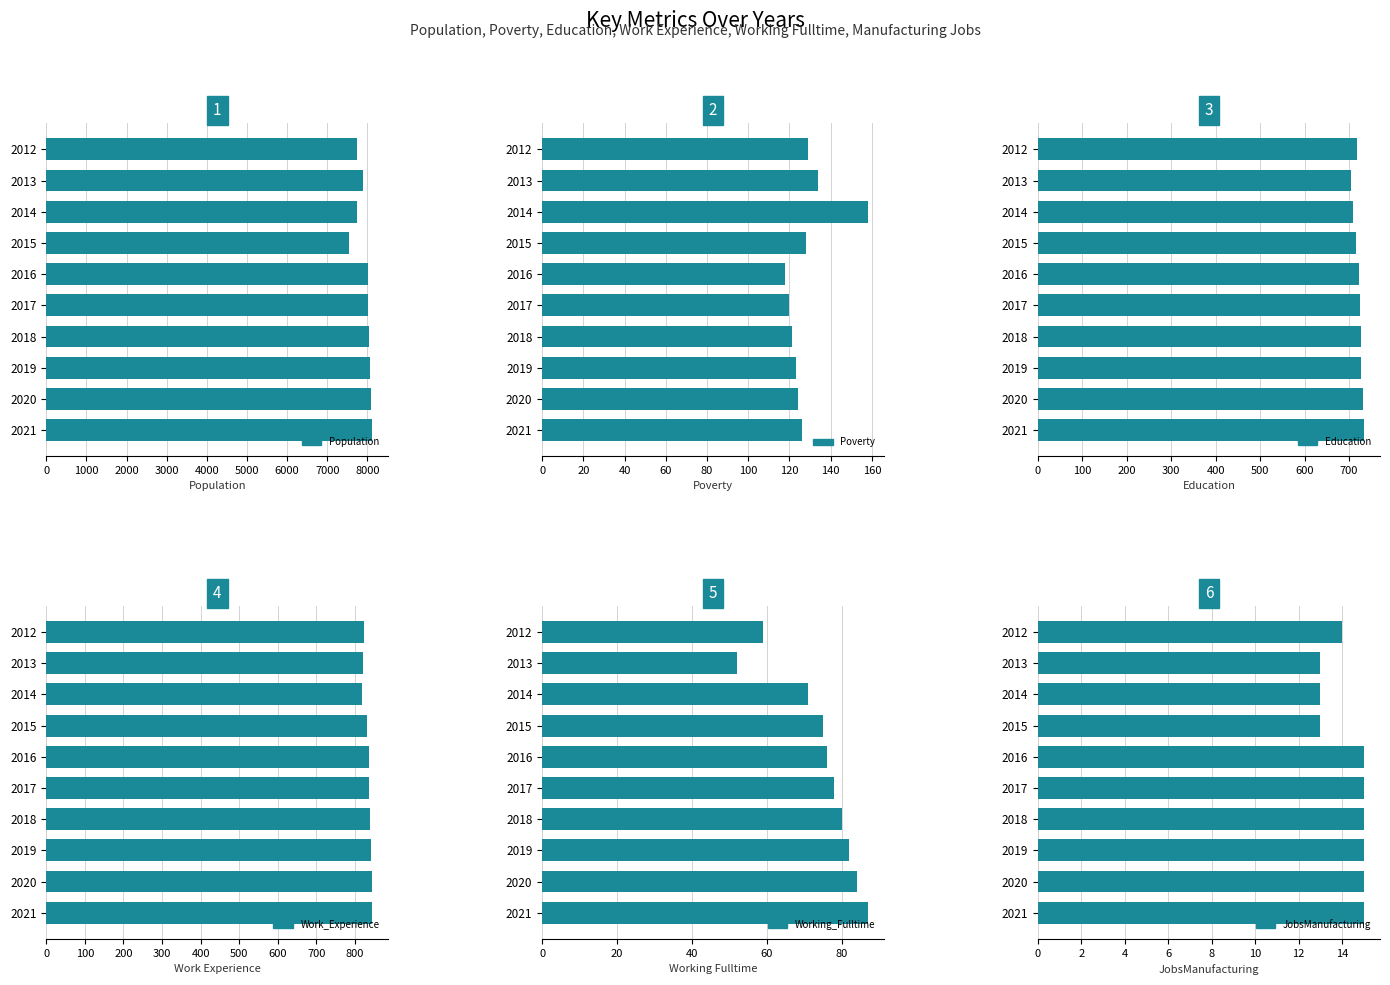

What is the value of the JobsManufacturing bar at the 1st from the left?

14